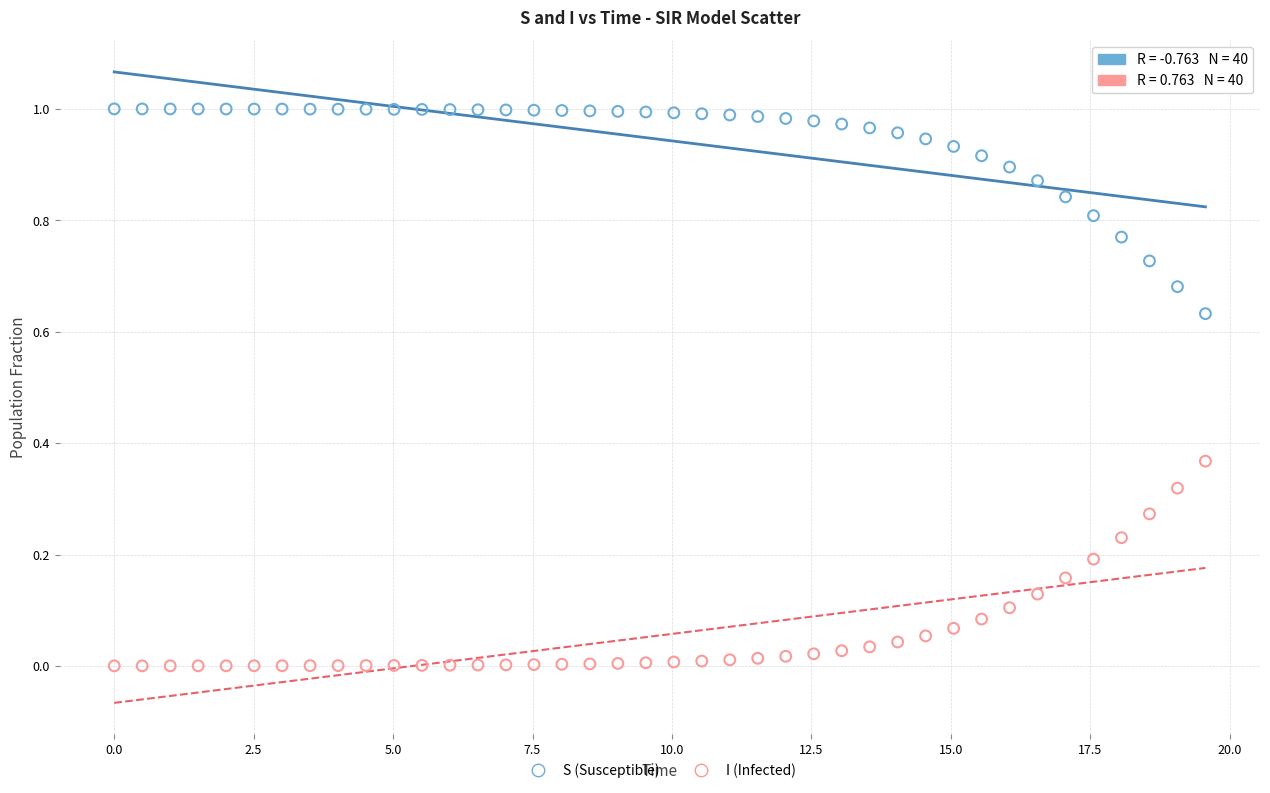

What are all the series names shown in the legend?

S (Susceptible), I (Infected)